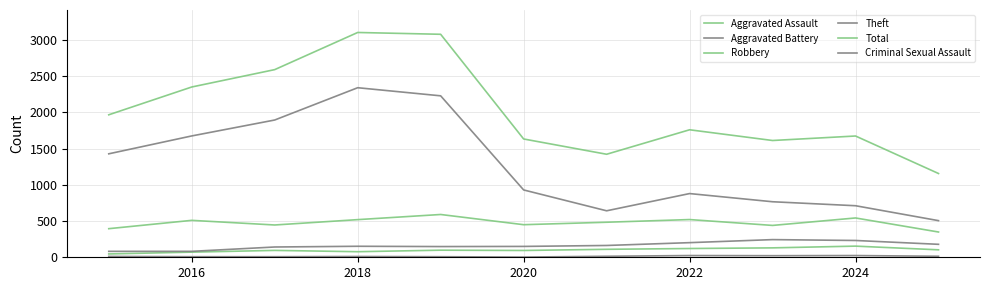

Rank the series by their maximum value, from highest to lowest.

Total, Theft, Robbery, Aggravated Battery, Aggravated Assault, Criminal Sexual Assault